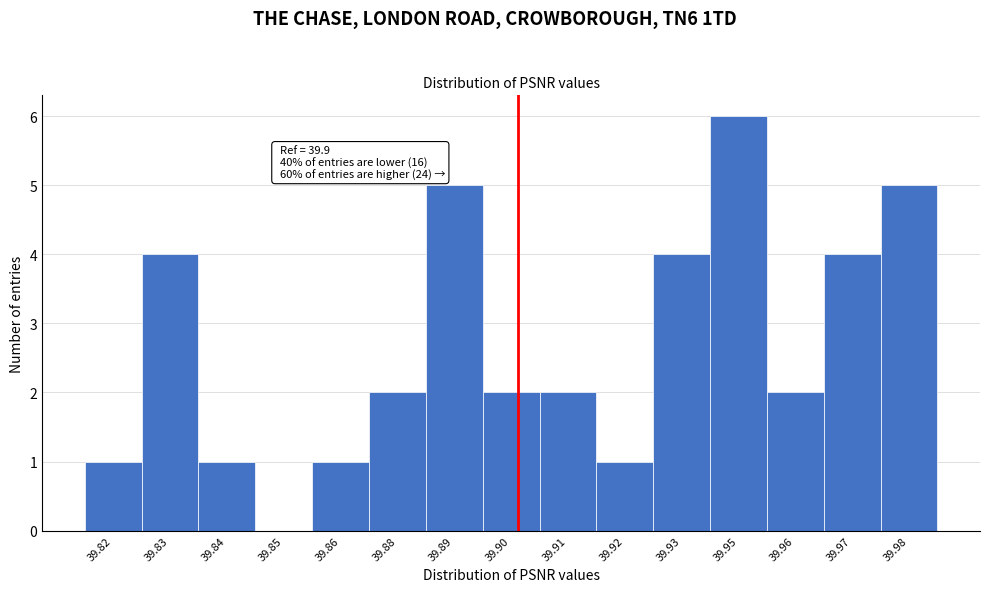

Reading right to left, list all the values displayed in this chart.

39.98=5	39.97=4	39.96=2	39.95=6	39.93=4	39.92=1	39.91=2	39.90=2	39.89=5	39.88=2	39.86=1	39.85=0	39.84=1	39.83=4	39.82=1